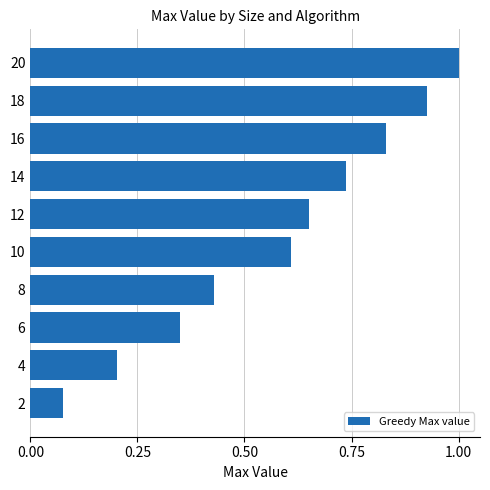

Which category has the highest value across all series?

20